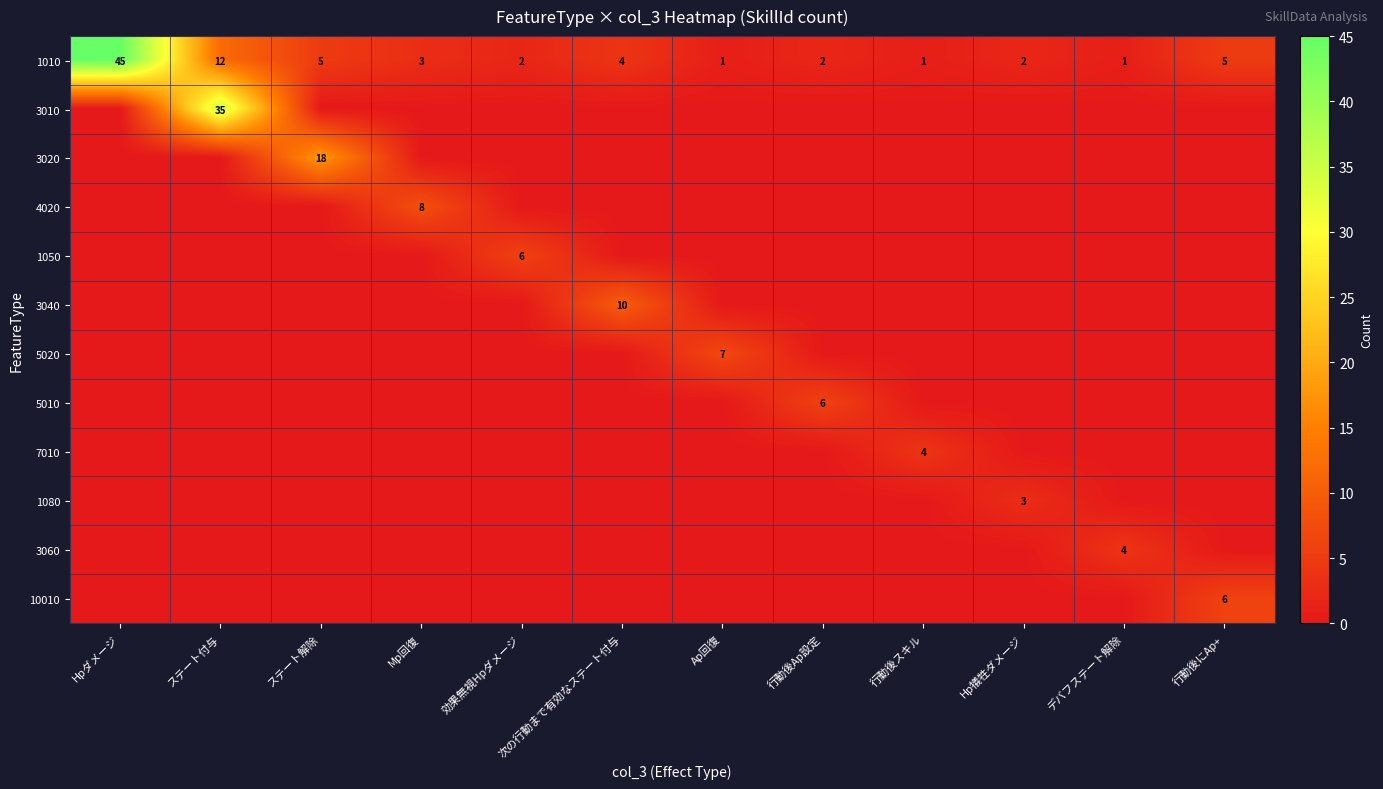

At which category is the sum across all series the highest?

ステート付与